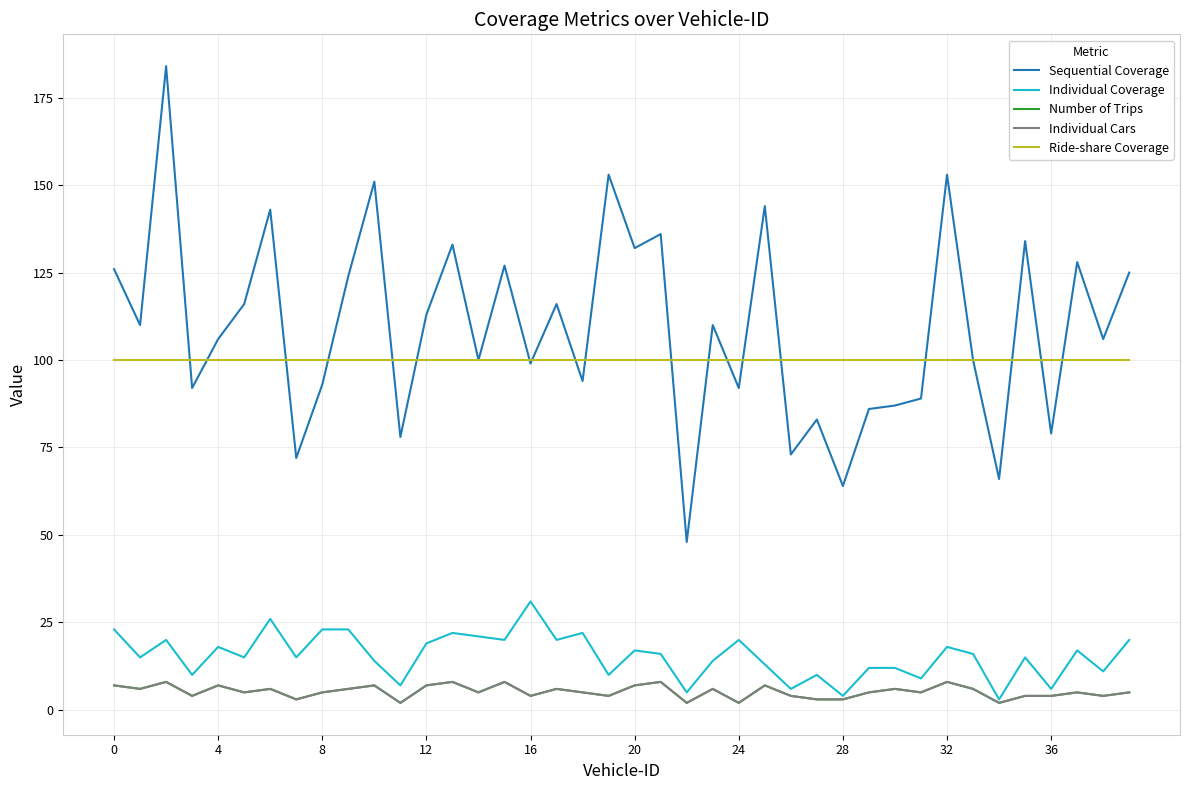

True or false: Individual Coverage and Individual Cars cross at least once.

False